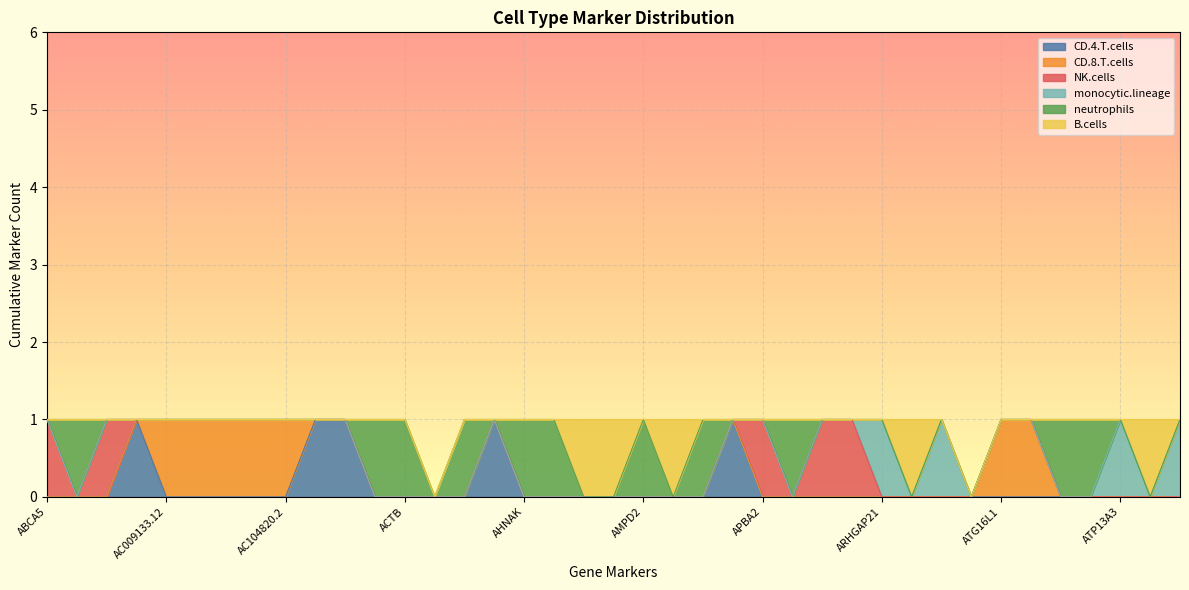

What is the label of the 26th point from the left?

APLP2